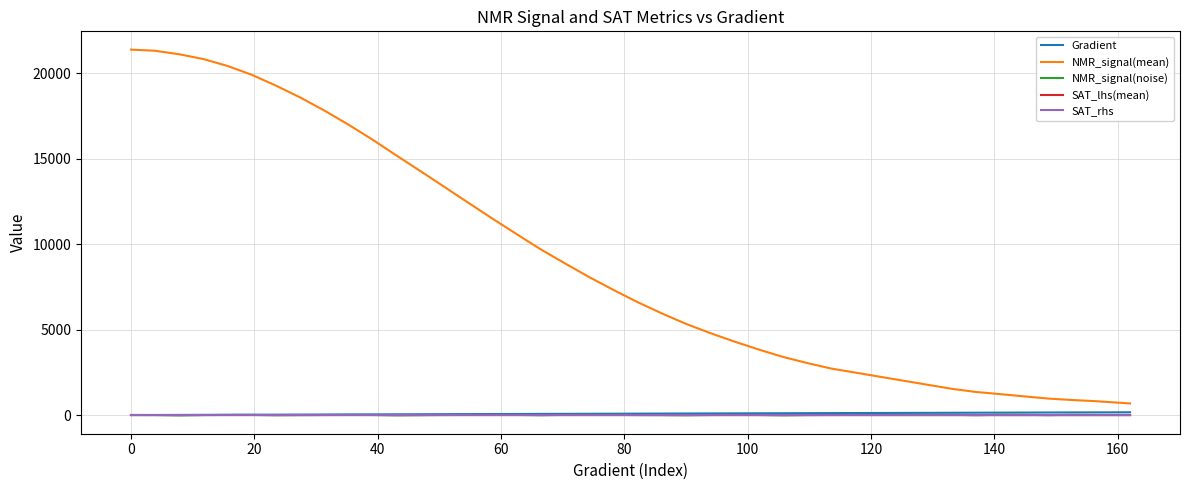

Which series has the largest range (max minus min)?

NMR_signal(mean)